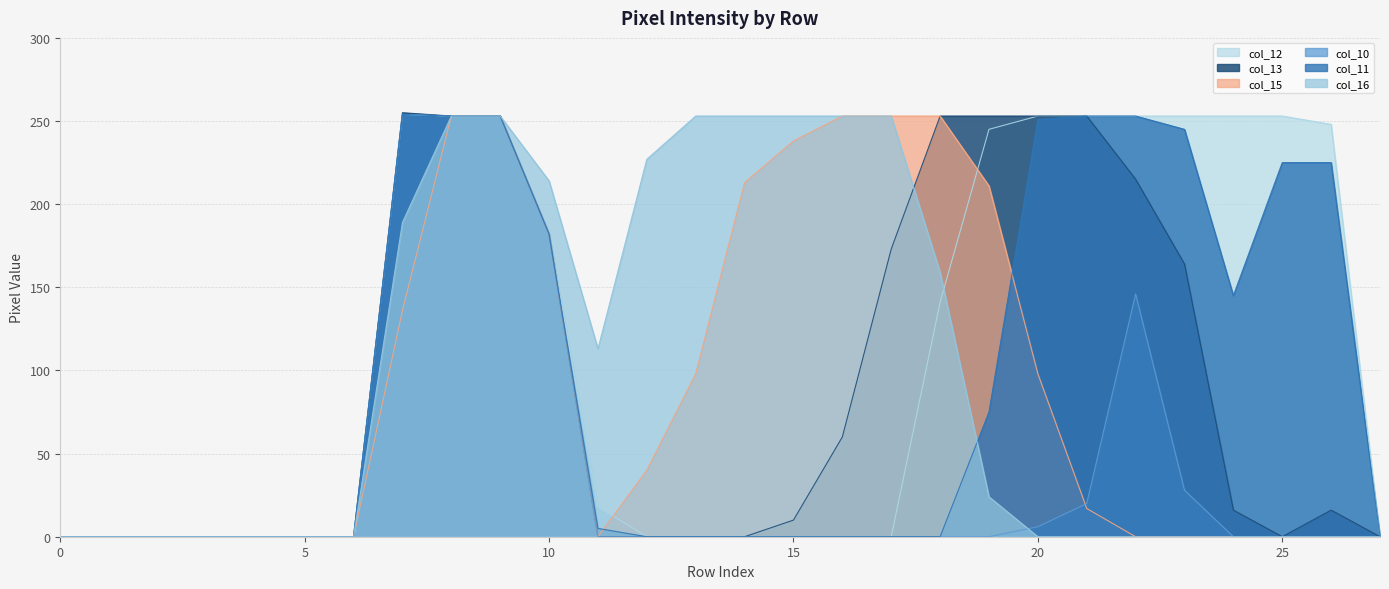

Is it true that col_10 equals 254 at 7?

True